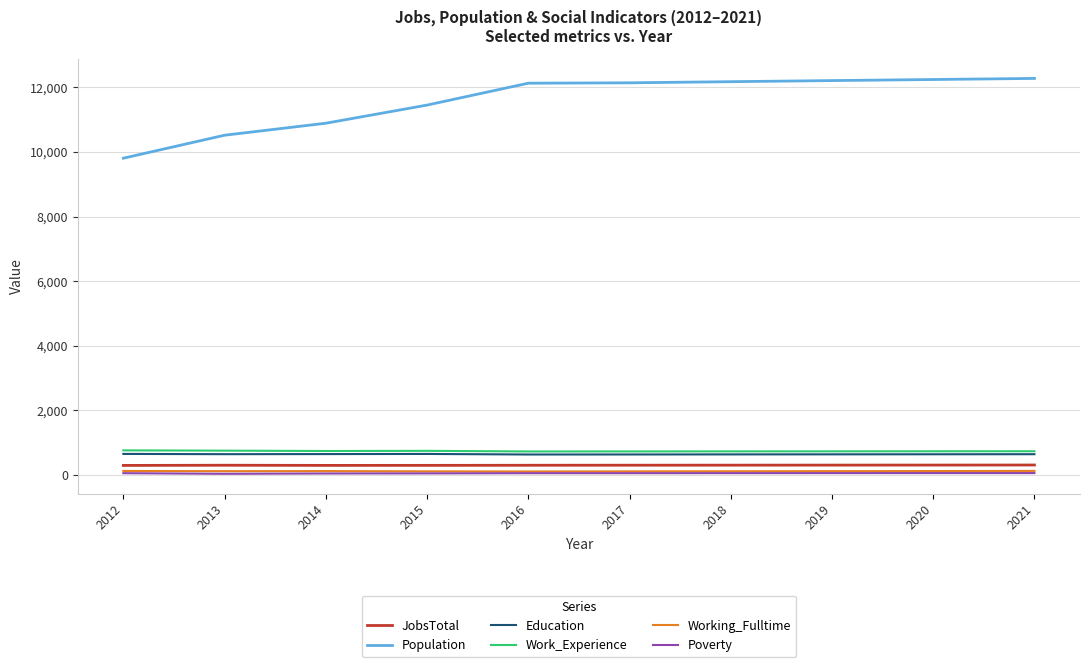

What is the maximum value shown in the chart?

12272